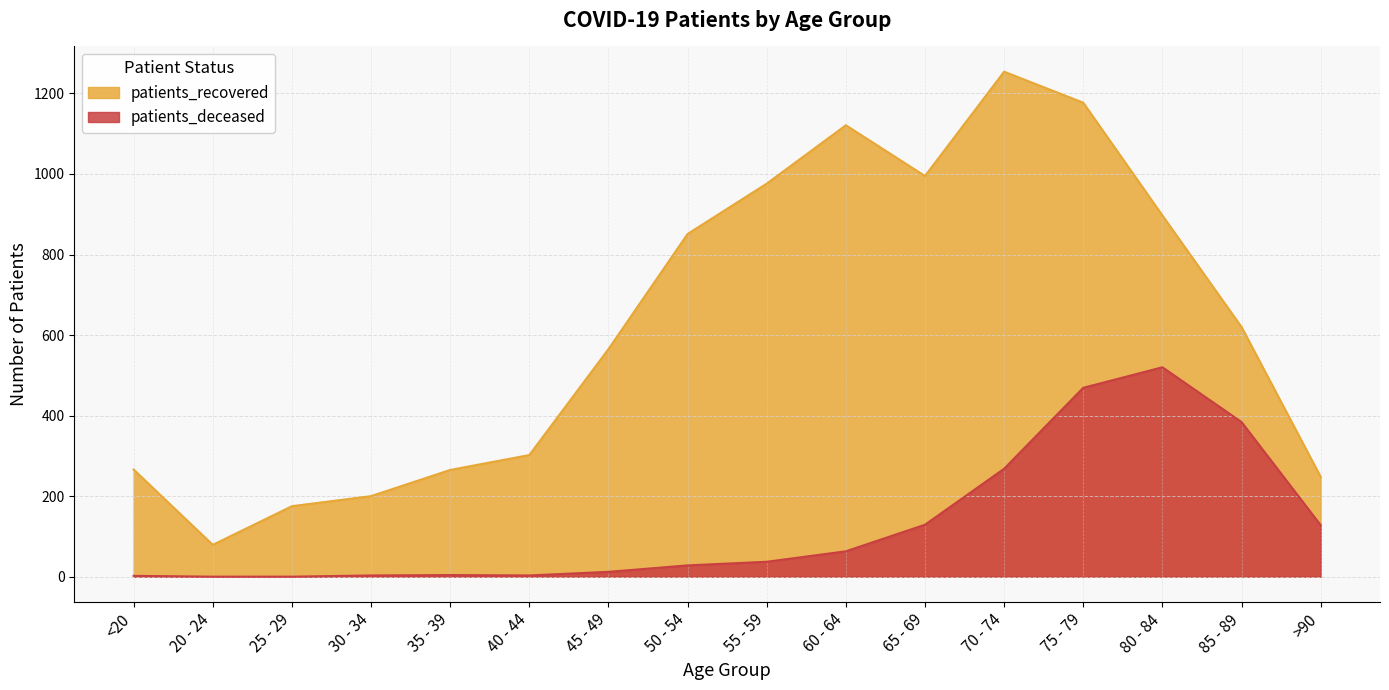

Which series has the largest range (max minus min)?

patients_recovered